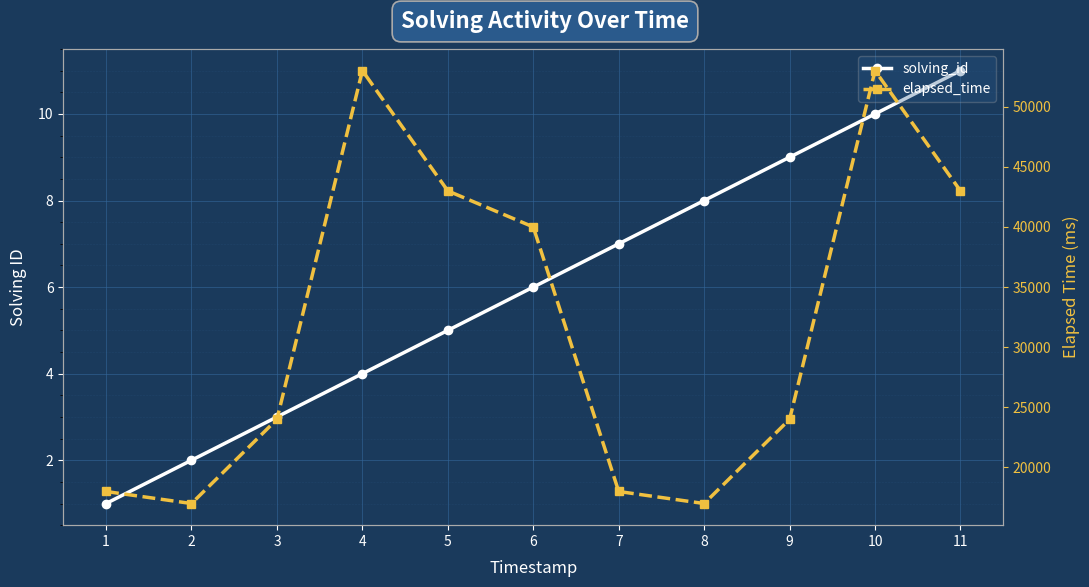

What are all the series names shown in the legend?

solving_id, elapsed_time